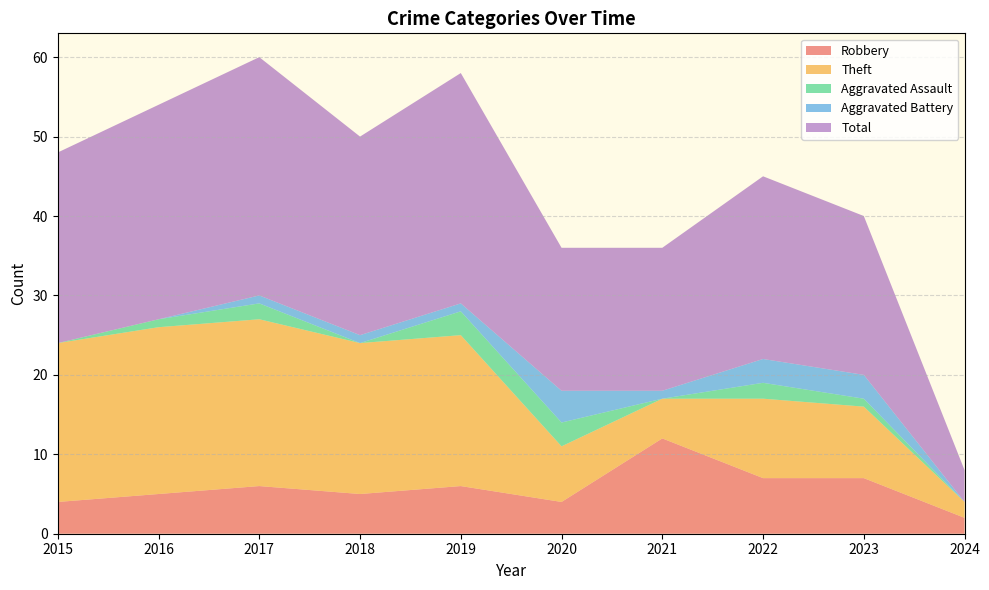

Reading right to left, list all the values displayed in this chart.

Robbery: 2	7	7	12	4	6	5	6	5	4
Theft: 2	9	10	5	7	19	19	21	21	20
Aggravated Assault: 0	1	2	0	3	3	0	2	1	0
Aggravated Battery: 0	3	3	1	4	1	1	1	0	0
Total: 4	20	23	18	18	29	25	30	27	24